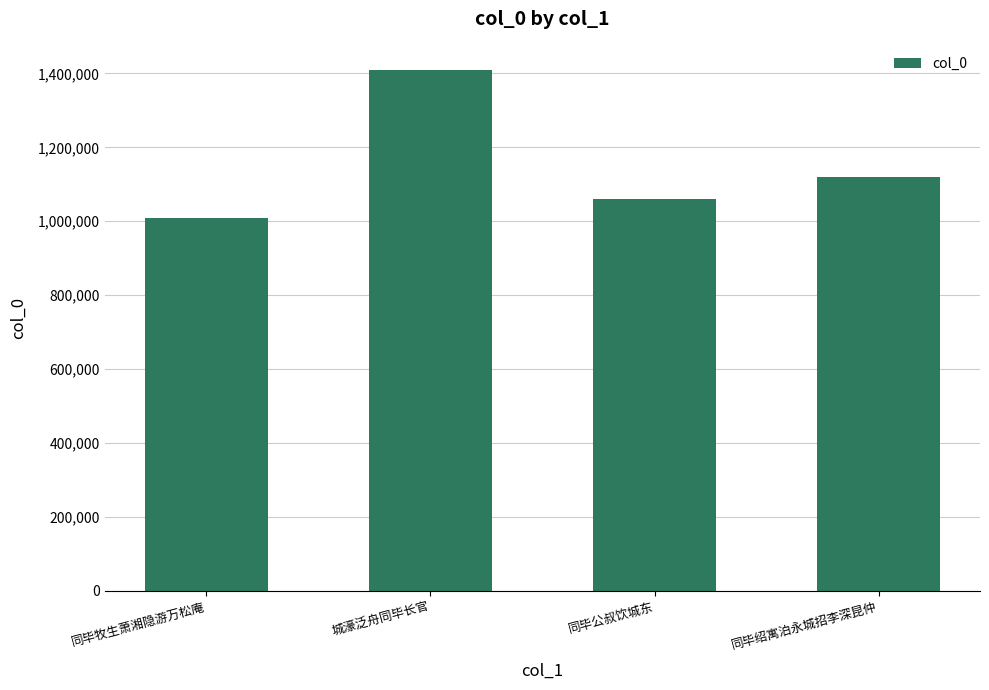

How many values are below 1119573?

2